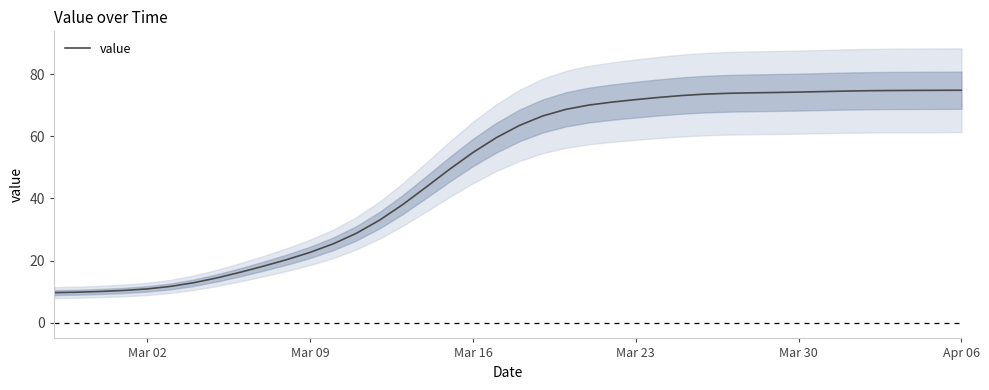

Reading left to right, list all the values displayed in this chart.

9.7	9.9	10.1	10.4	10.9	11.7	12.9	14.5	16.3	18.2	20.3	22.7	25.4	28.8	33.1	38.1	43.7	49.4	54.8	59.5	63.5	66.5	68.7	70.1	71.0	71.8	72.5	73.1	73.6	73.8	74.0	74.1	74.2	74.4	74.5	74.7	74.7	74.8	74.8	74.8